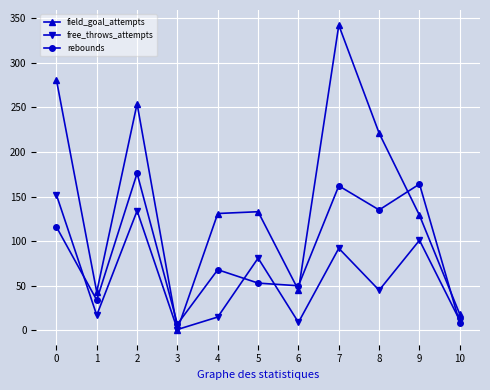

Which series has the largest total across all categories?

field_goal_attempts